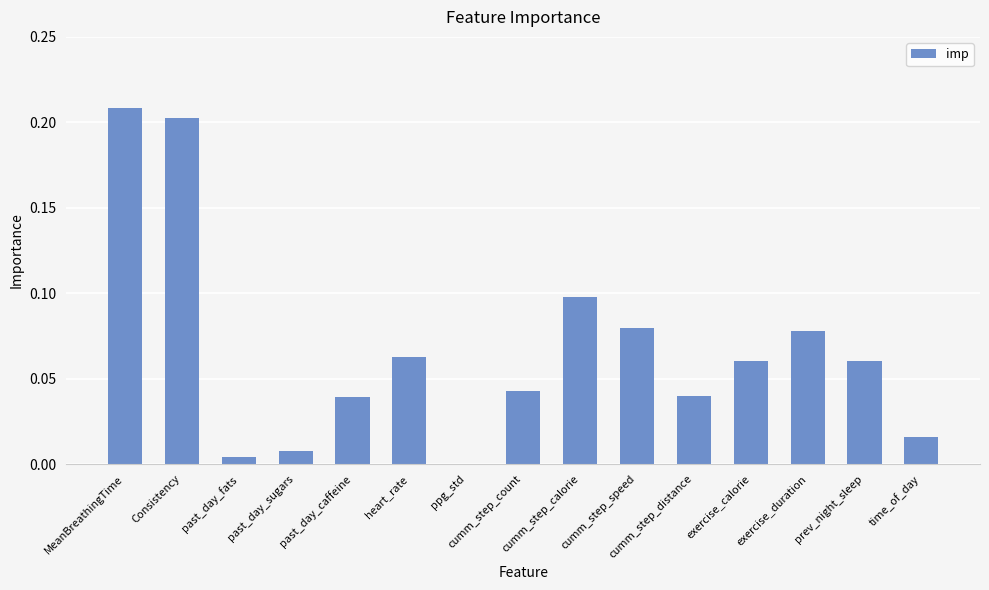

Count the number of values greater than 0.

14